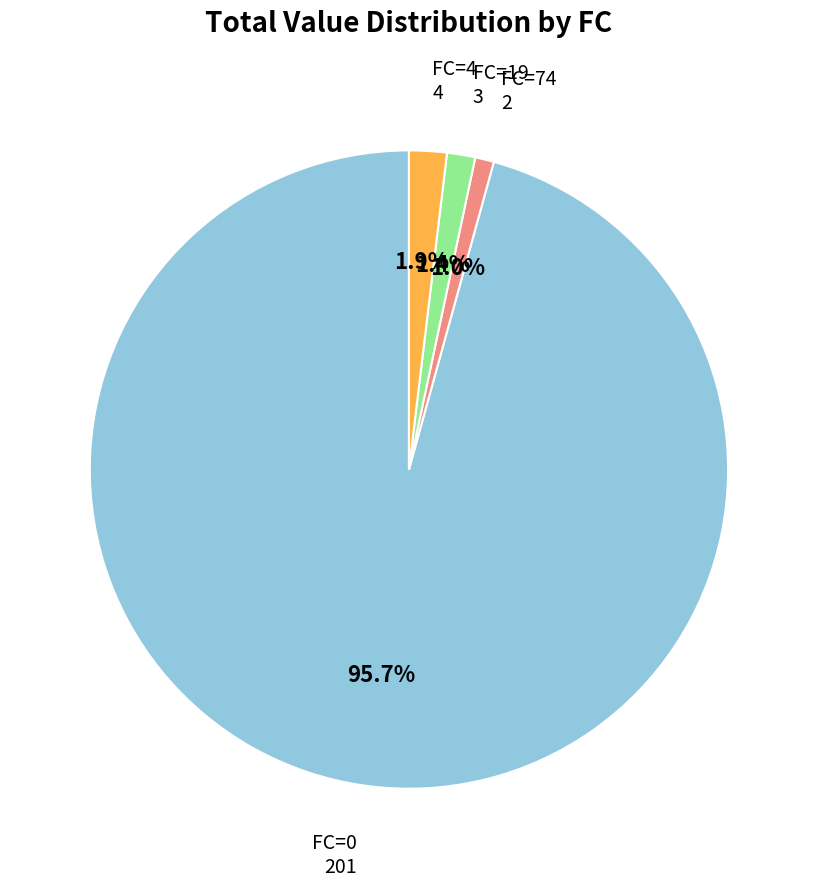

Count the number of slices in the pie.

4